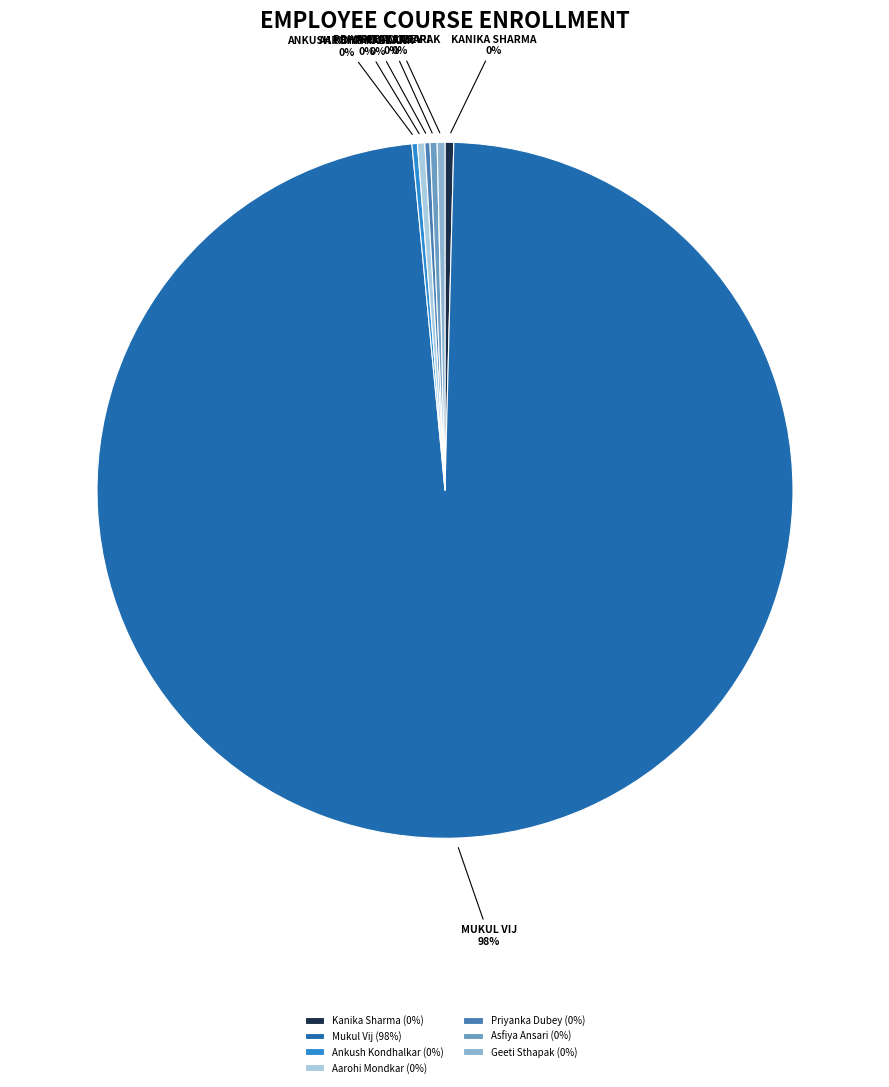

True or false: Kanika Sharma (0%) accounts for 9% of the total.

False